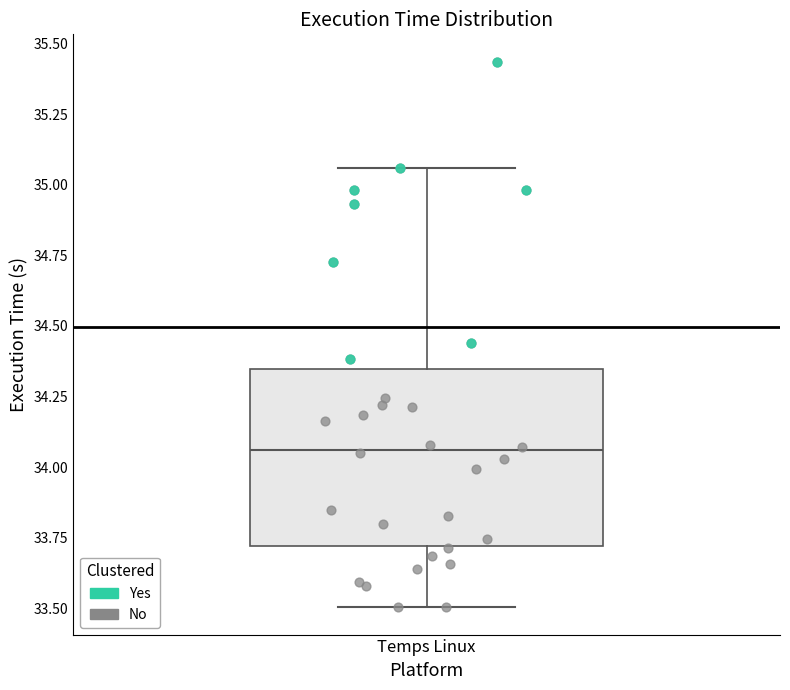

Where is the upper edge of the box for Temps Linux on the y-axis? The values are not printed on the chart, so give them approximately, as read against the axis.

34.35